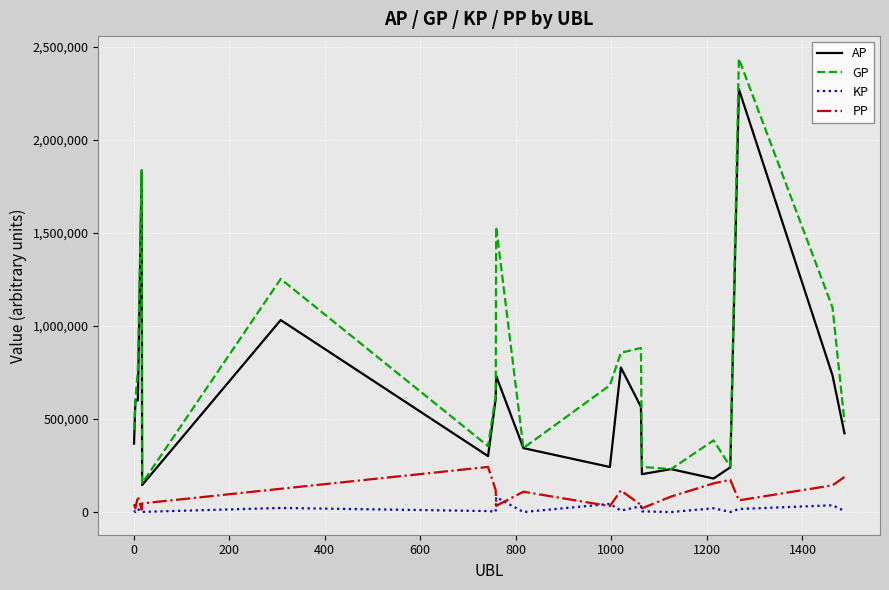

Which series has the largest total across all categories?

GP